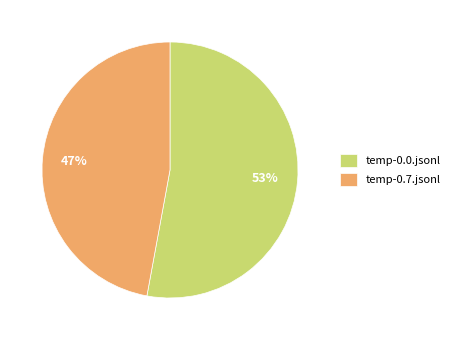

Is there any slice that represents more than half of the pie?

Yes